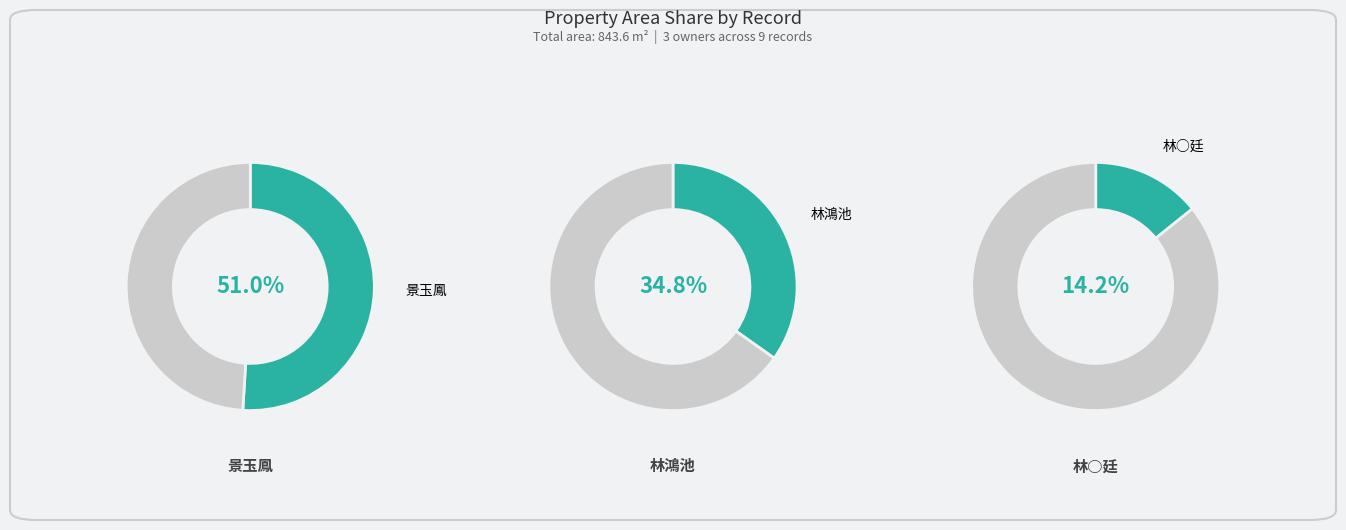

Between 35 and 38, which is larger?

38